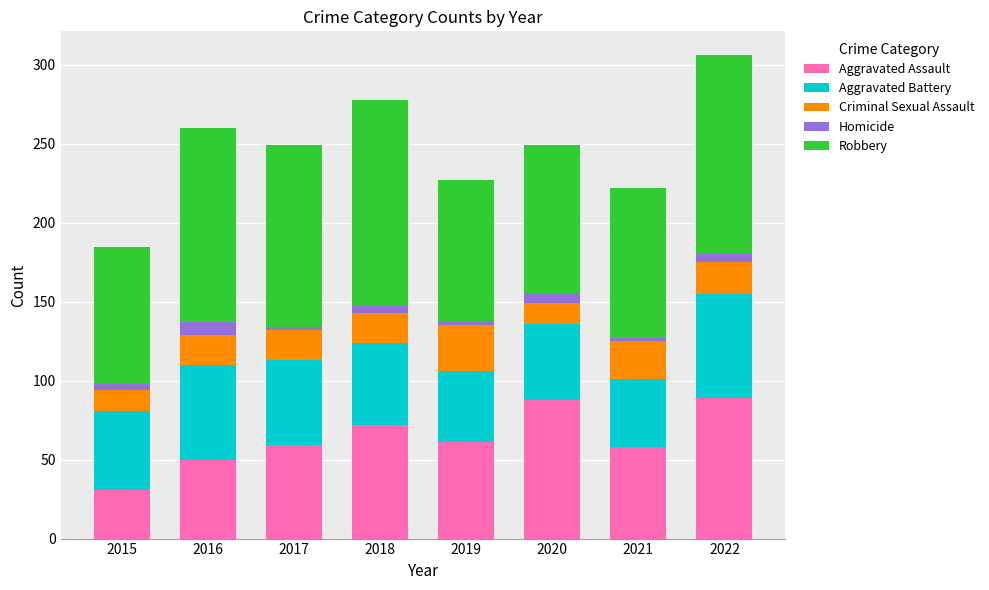

What is the value of the Aggravated Assault bar at the 5th from the left?

61